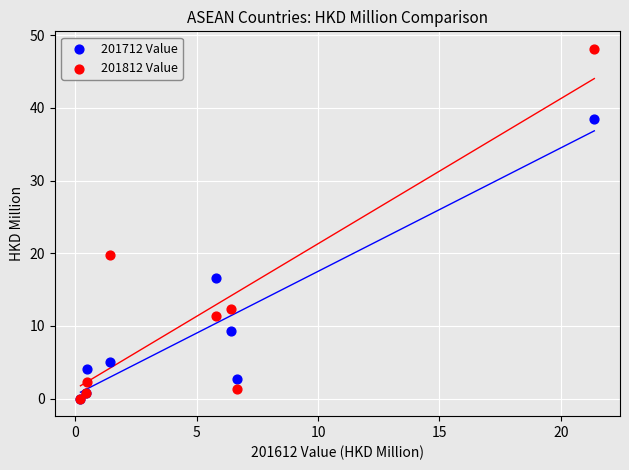

Which series contains the highest Y value?

201812 Value